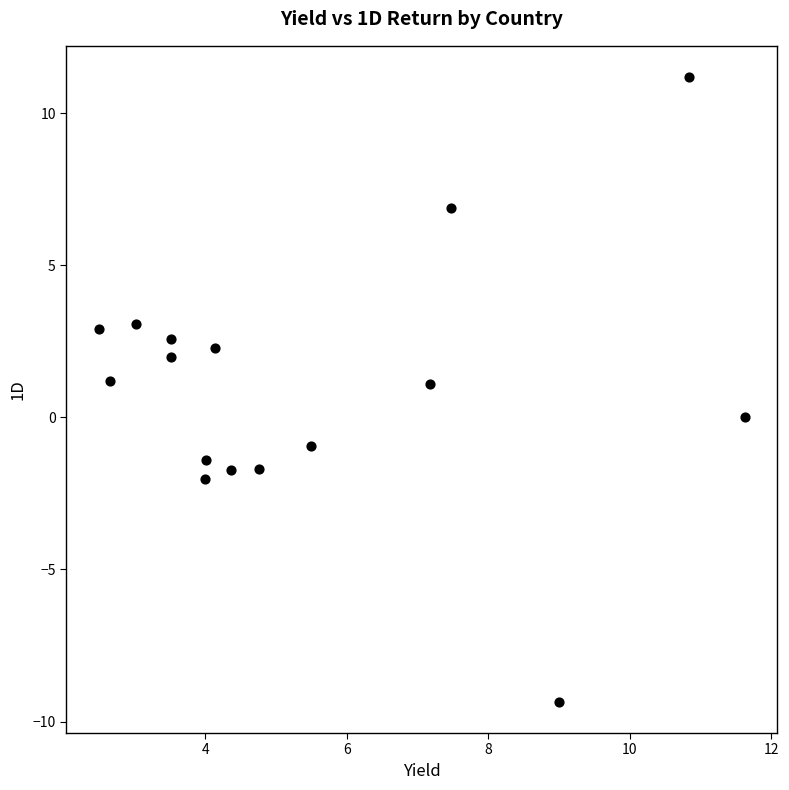

What is the range of X values (max minus min)?

9.1